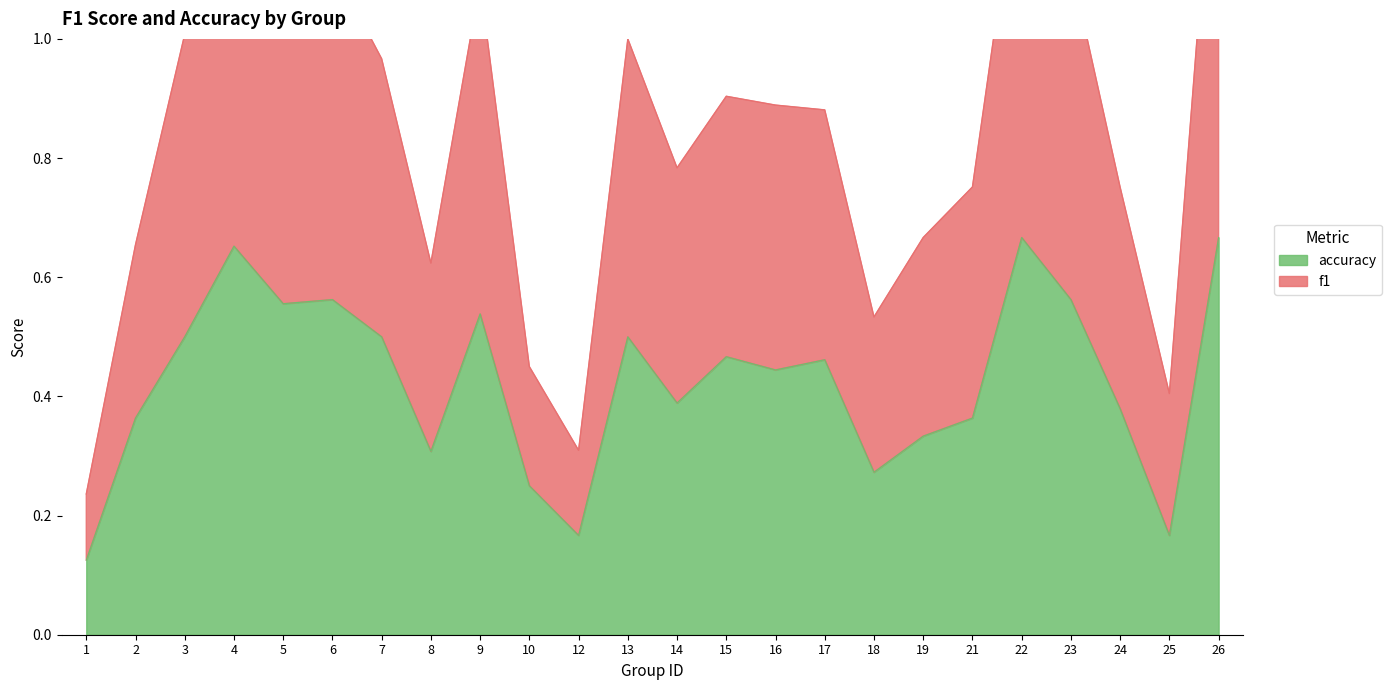

In f1, how many points are lower than both neighbors (excluding endpoints)?

5